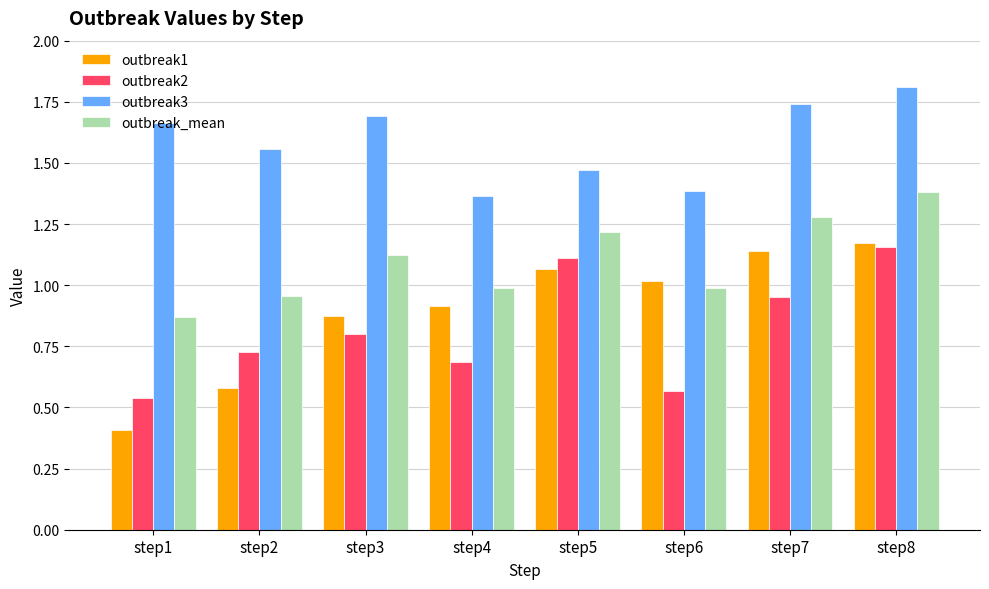

Which series has the widest spread of values?

outbreak1